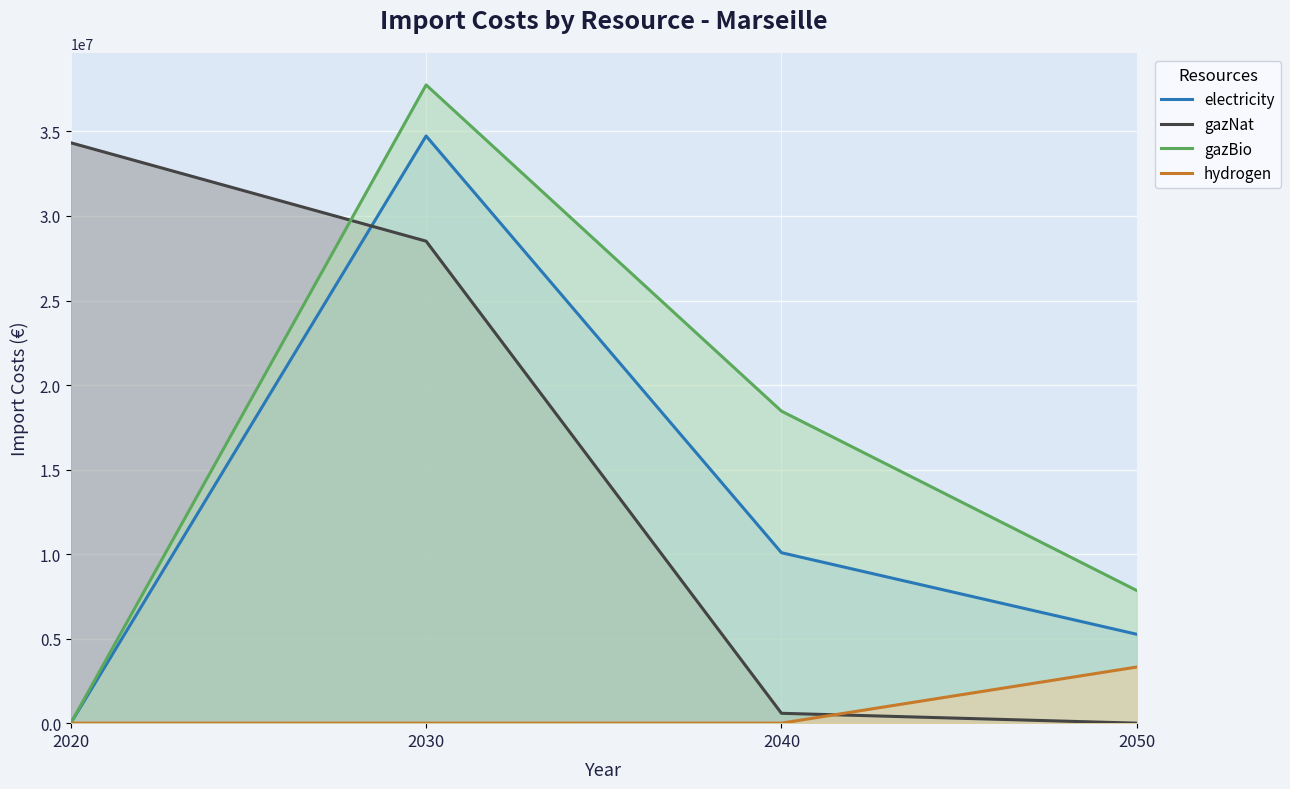

At which category is the sum across all series the highest?

2030